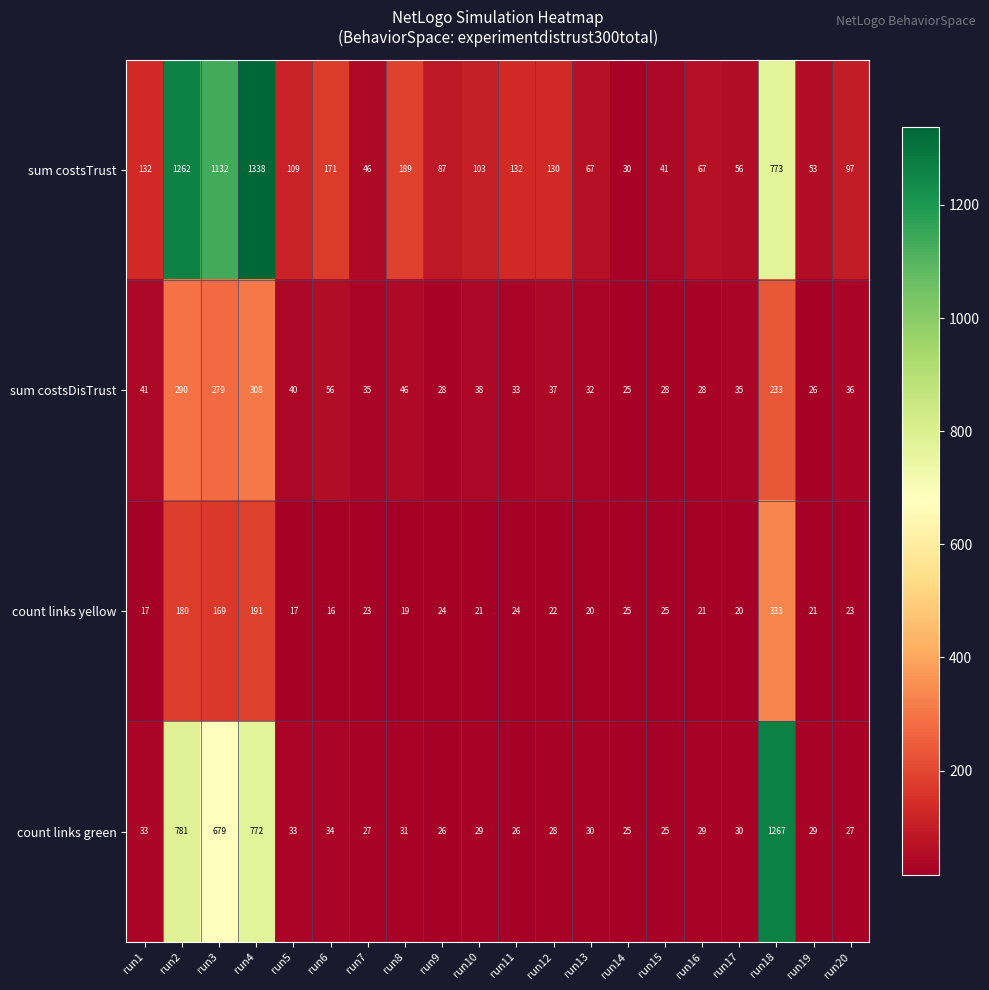

Which series has the widest spread of values?

sum costsTrust